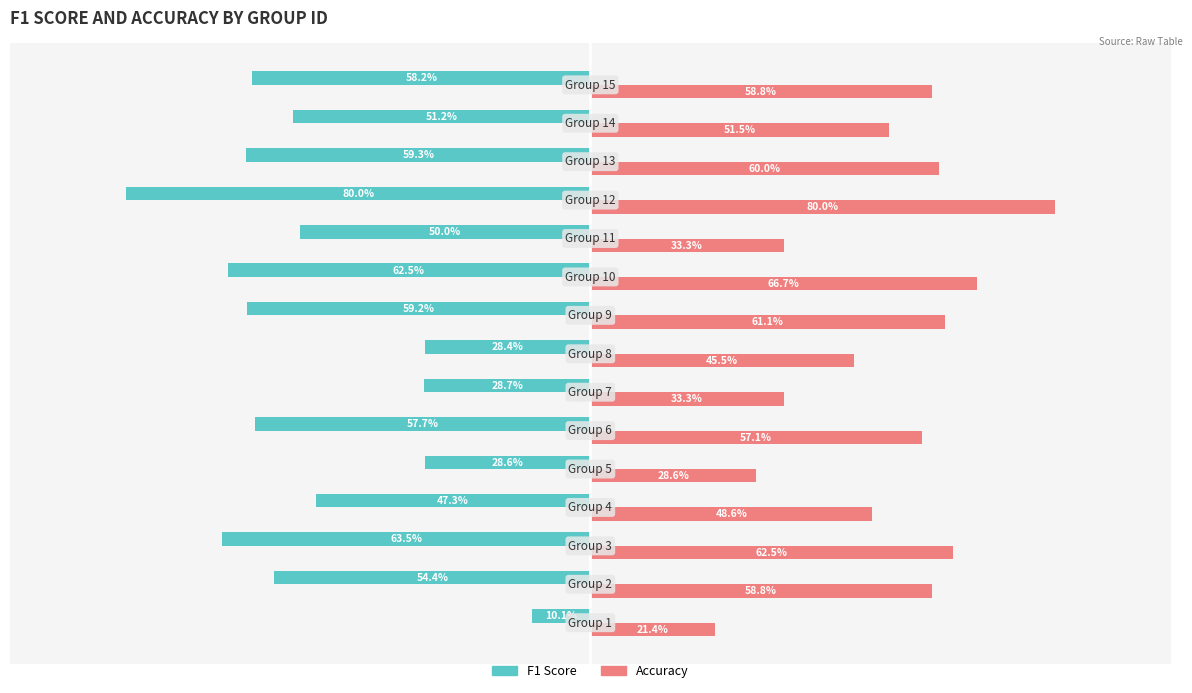

How many bars are there in total?

30